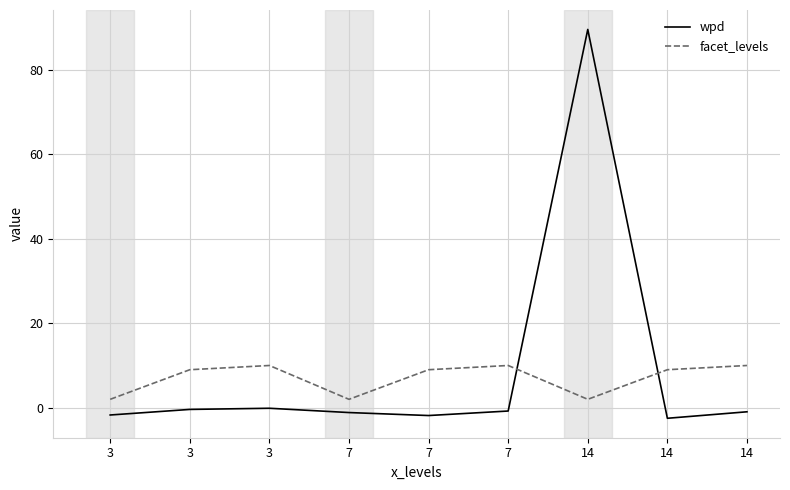

Does the chart display data point markers on the line(s)?

No